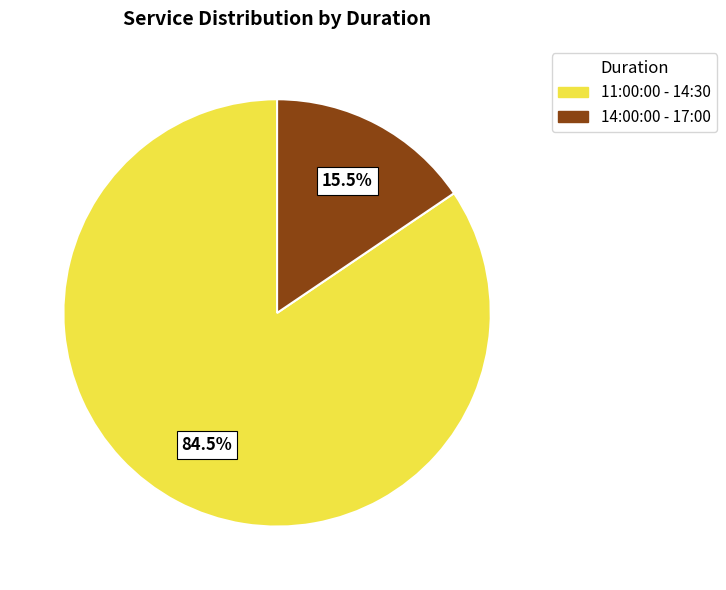

Do 11:00:00 - 14:30 and 14:00:00 - 17:00 together represent more than half of the pie?

Yes